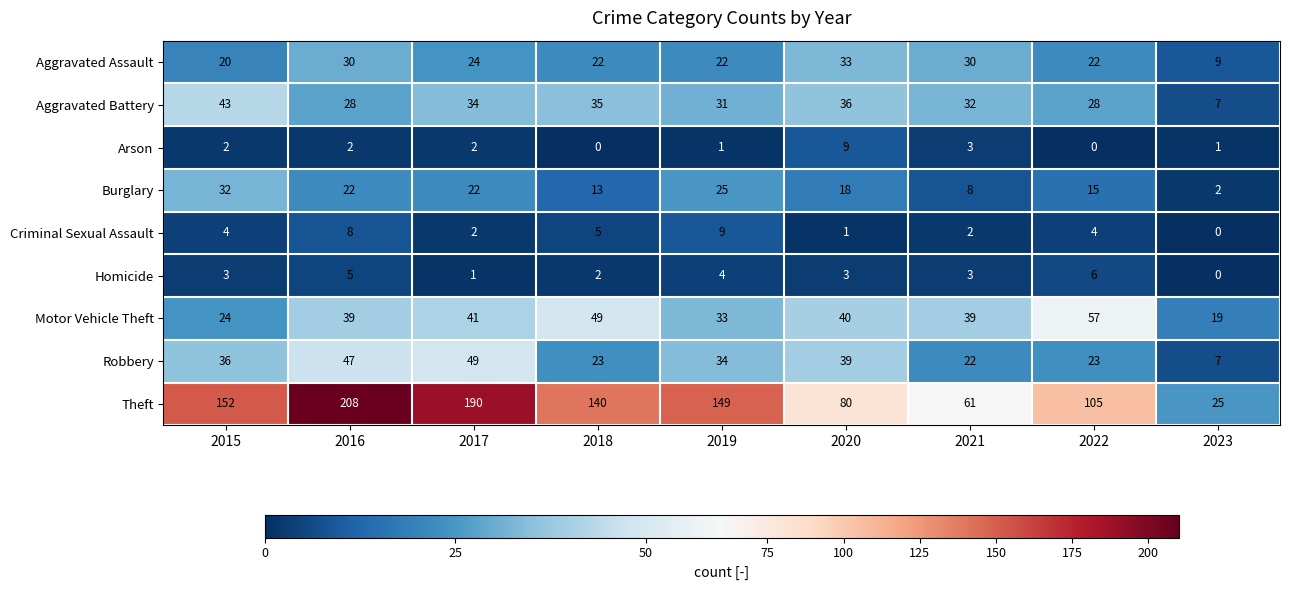

How many data points does each series have?

9